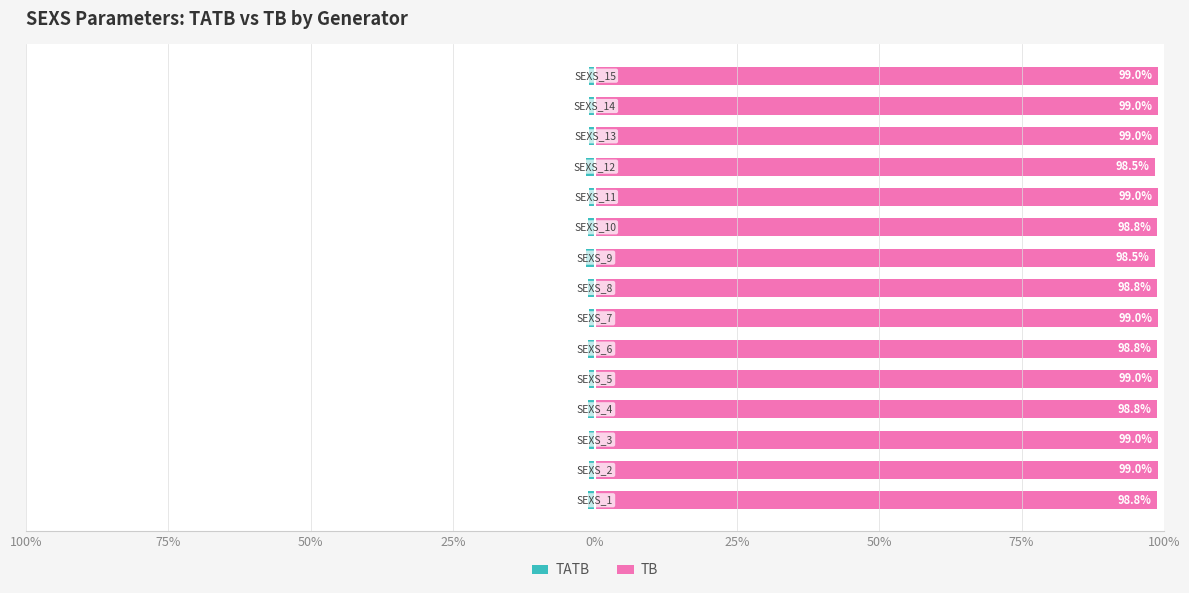

Rank the series by their average value, from highest to lowest.

TB, TATB